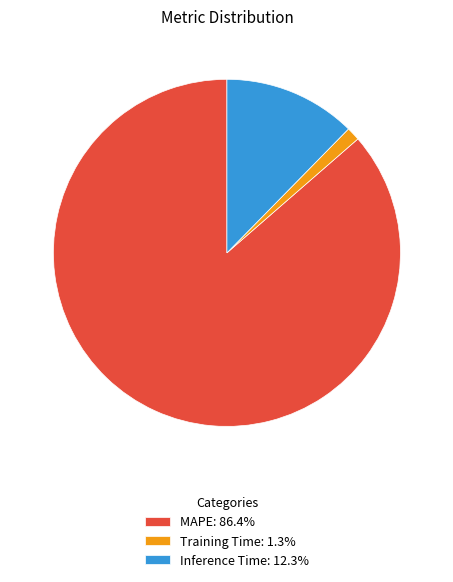

Which has a higher value, MAPE or Training Time?

MAPE